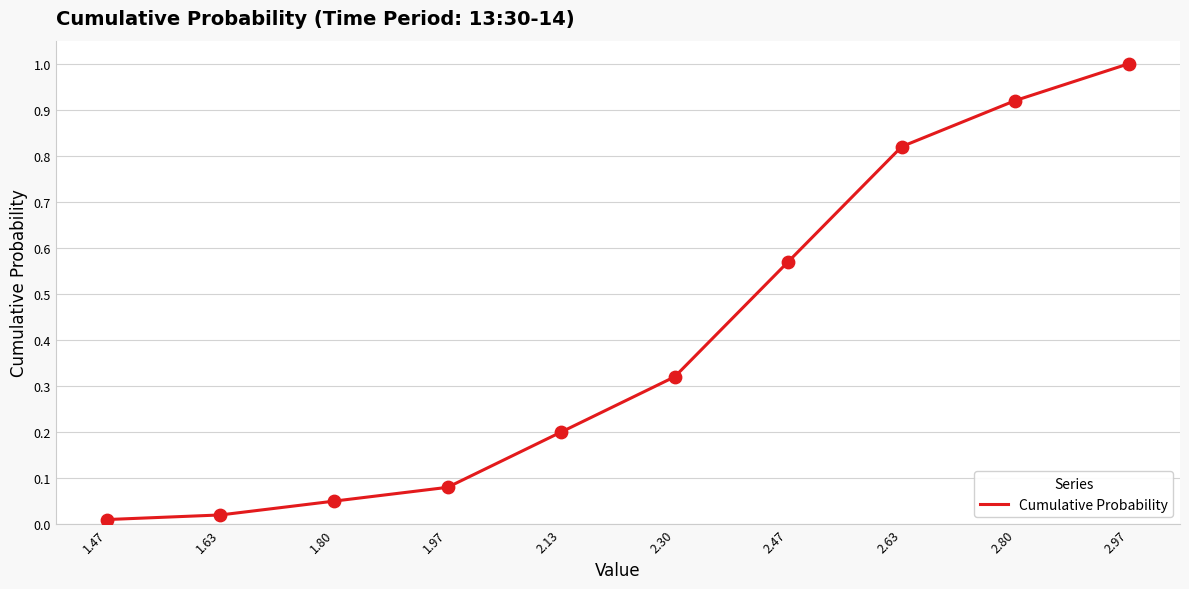

Between 2.47 and 1.63, which is larger?

2.47